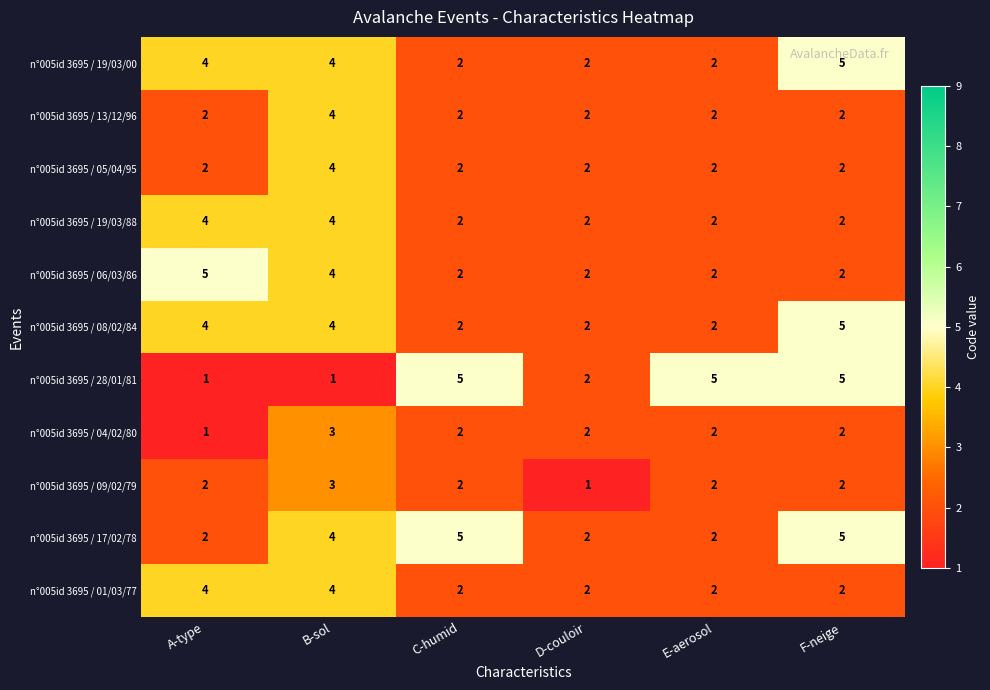

The n°005id 3695 / 09/02/79 series shows 2 at D-couloir. True or false?

False